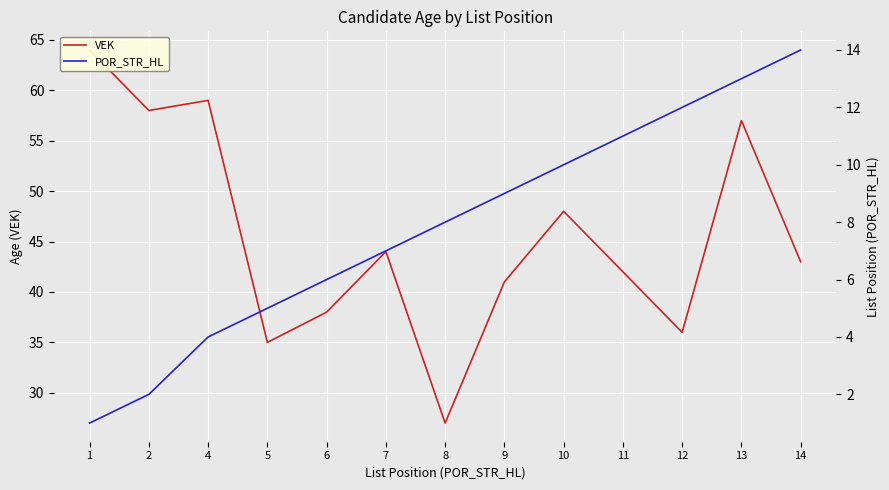

Which label corresponds to the largest value in the chart?

1